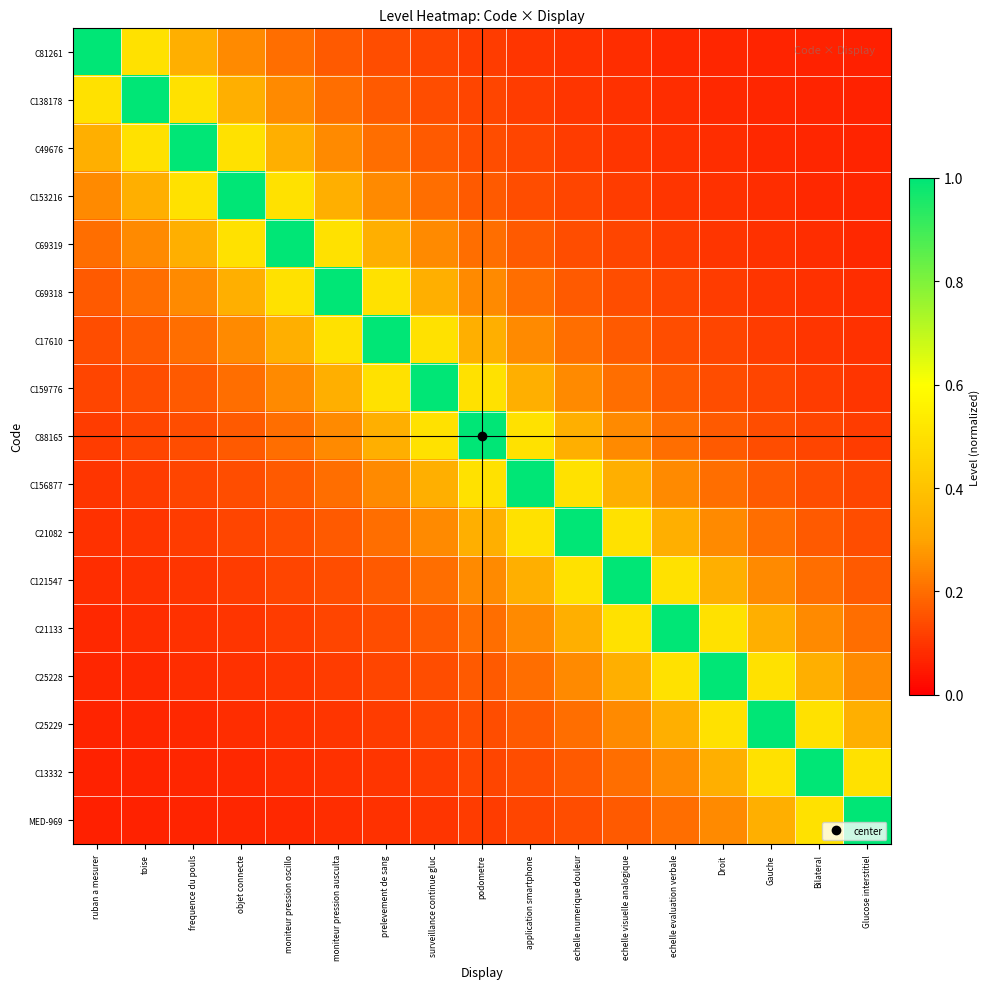

Between Droit and moniteur pression ausculta, which is larger?

moniteur pression ausculta